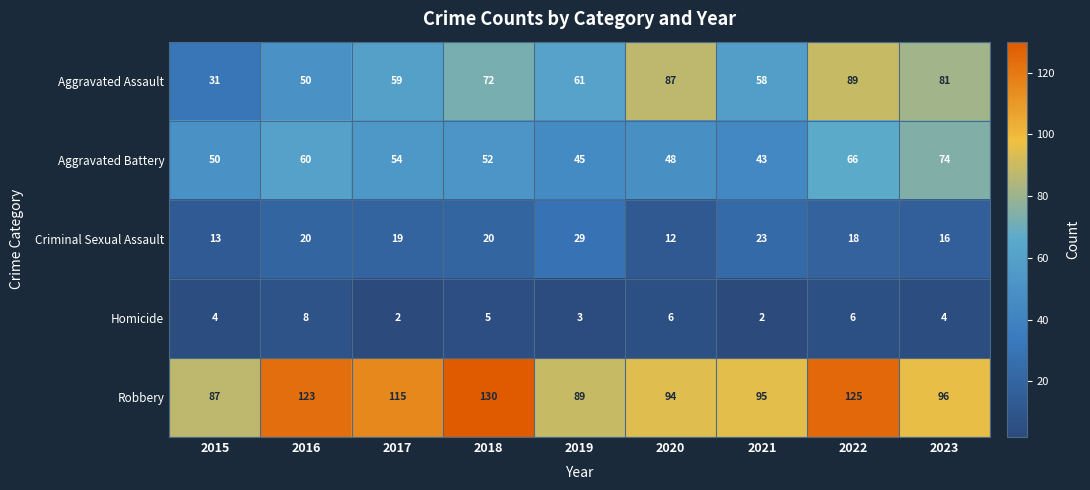

The value of Homicide at 2015 is 1. True or false?

False